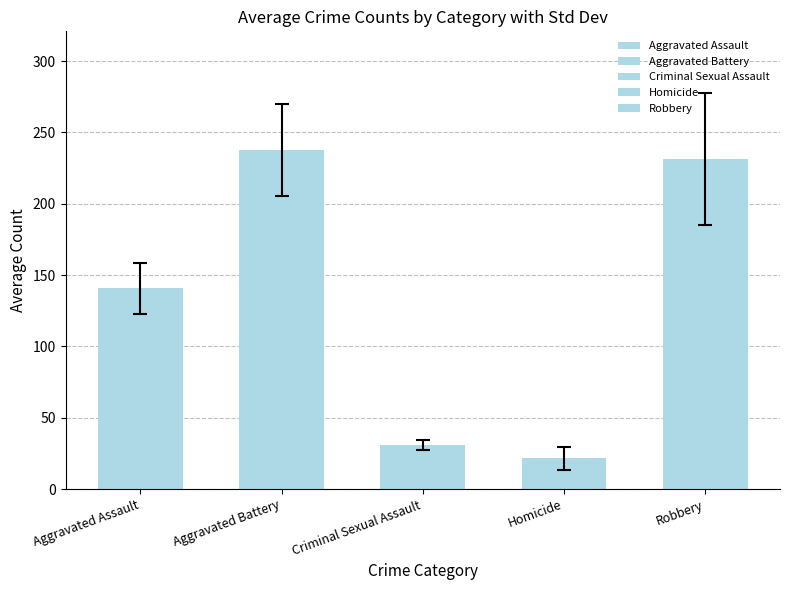

What is the difference between the second highest and second lowest values in the Aggravated Assault series?

47